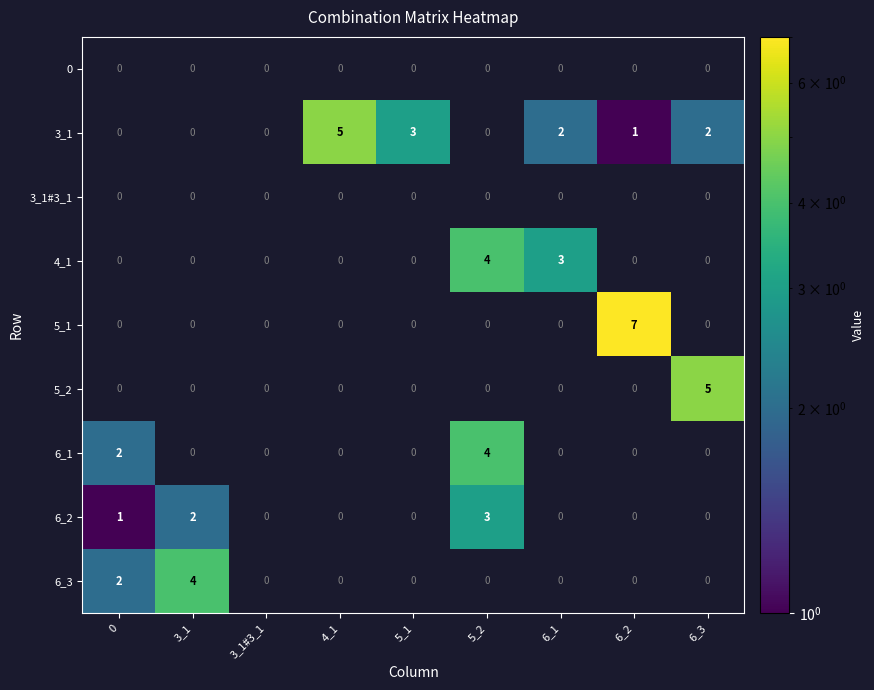

Is it true that 6_2 equals 1 at 0?

True